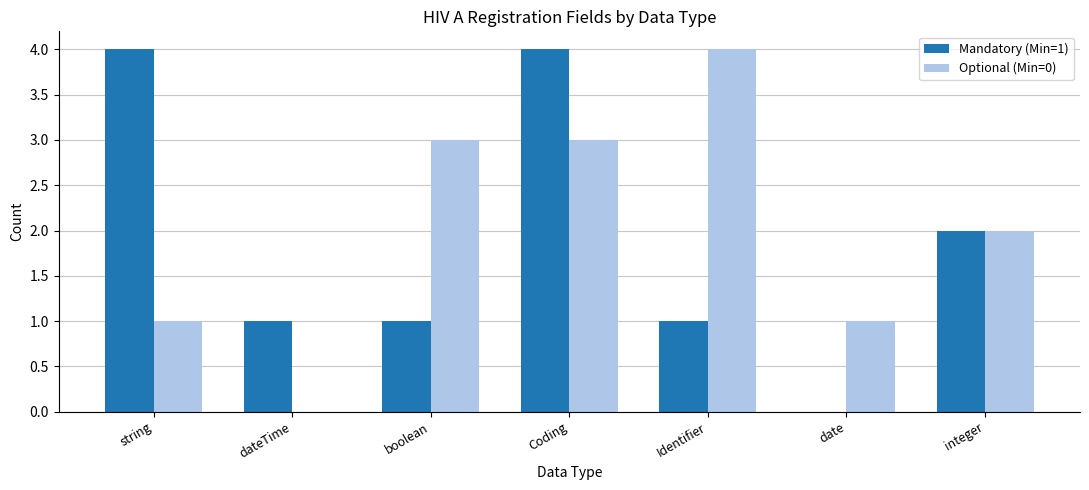

Are the bars horizontal?

No